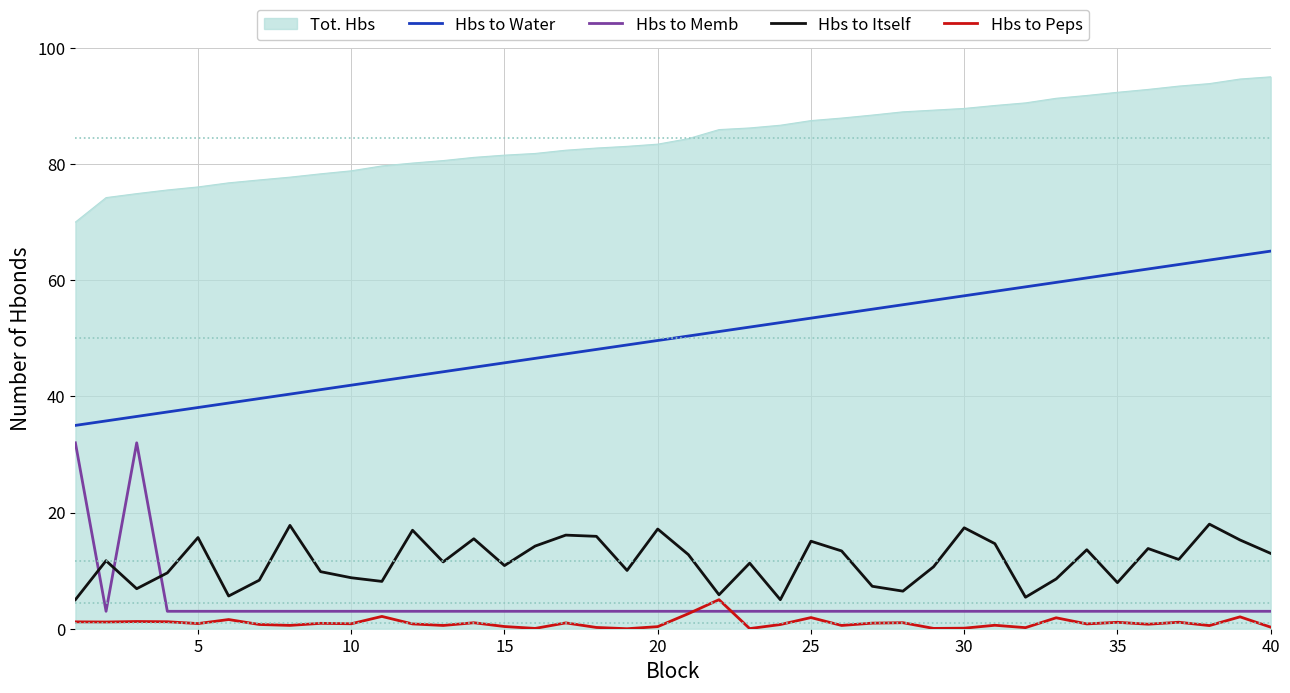

What is the greatest value displayed?

95.0